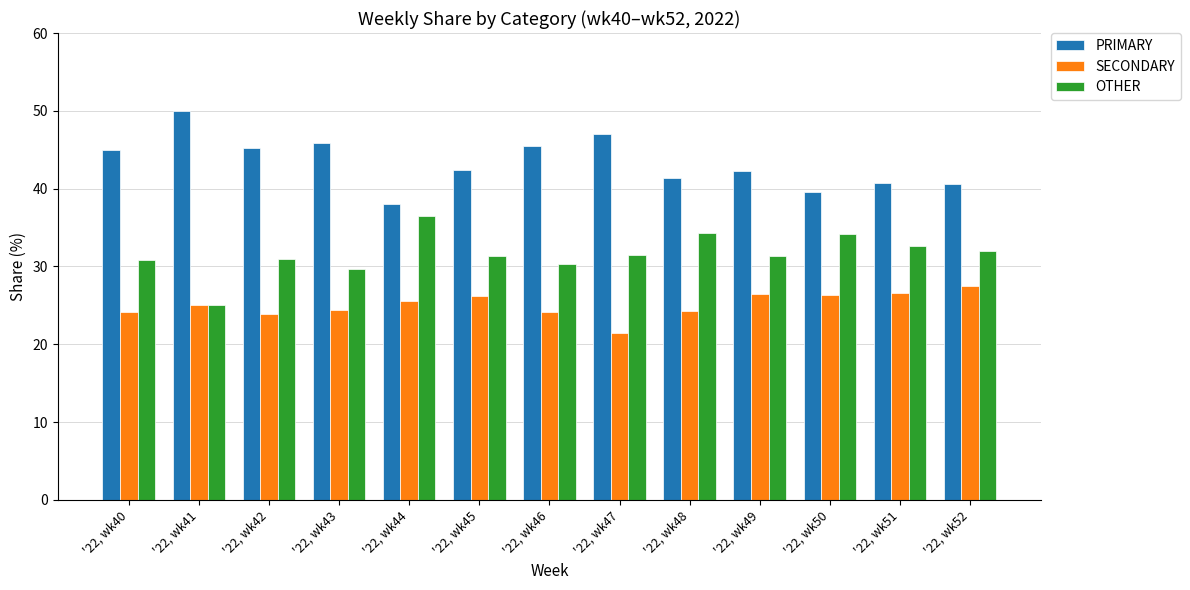

Rank the series by their average value, from highest to lowest.

PRIMARY, OTHER, SECONDARY